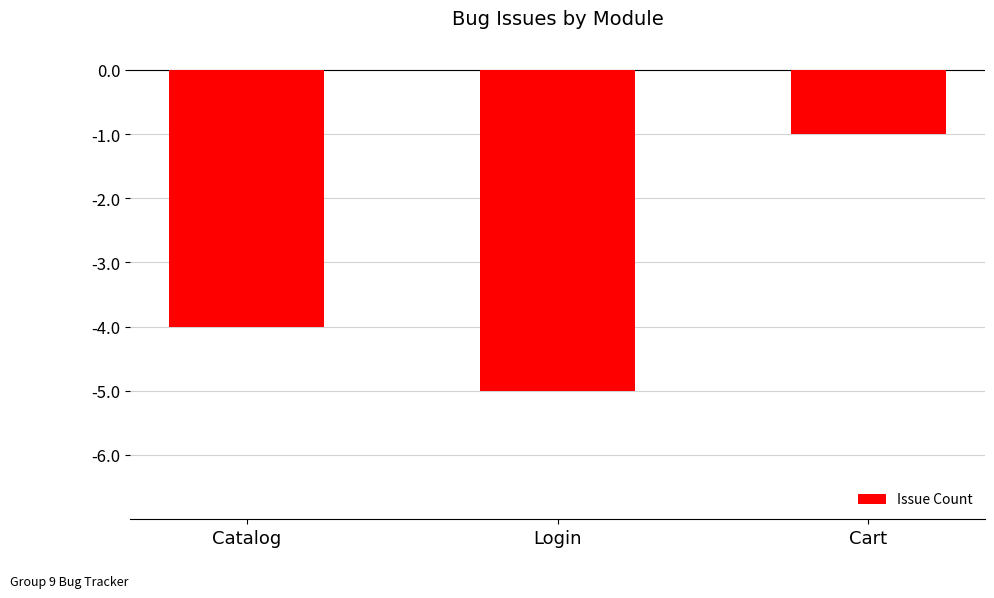

Reading left to right, what are all the values shown in this chart?

Catalog=-4	Login=-5	Cart=-1